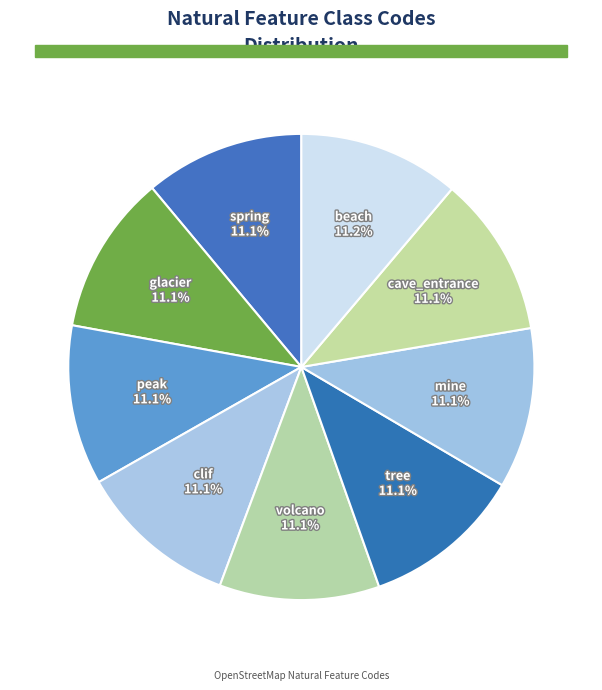

What is the ratio of the value at volcano to the value at peak?

1.0